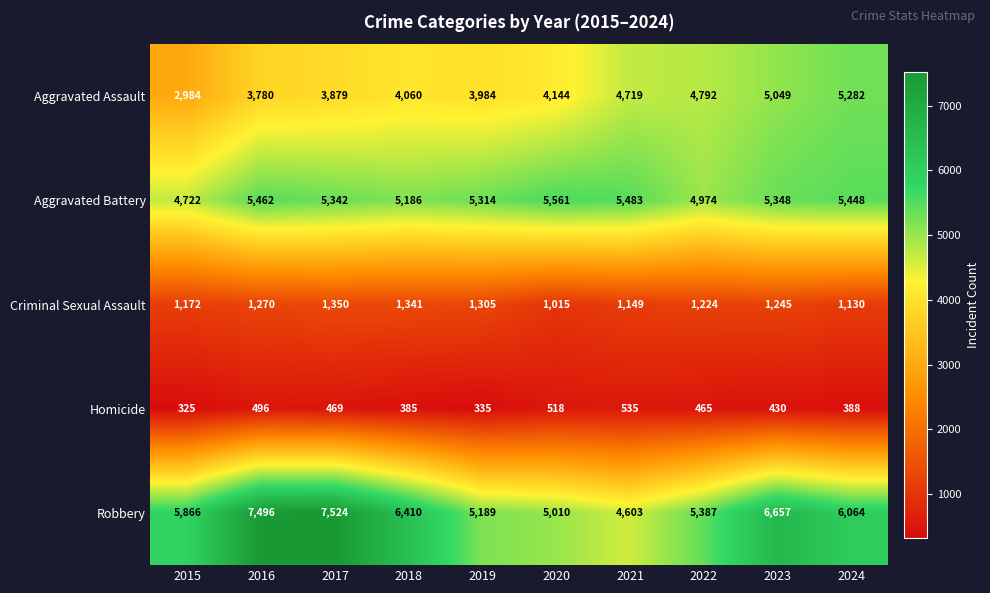

What is the spread (max minus min) of values at 2020?

5043